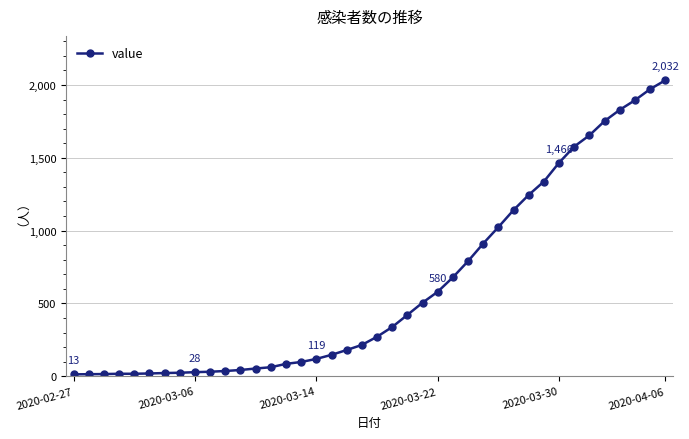

What is the average value?

616